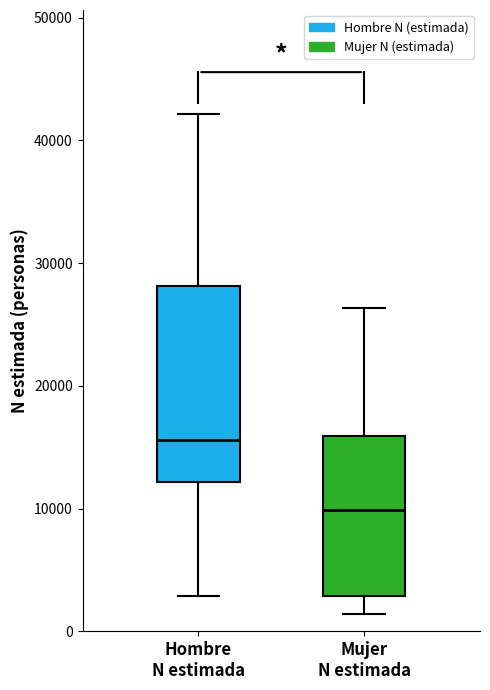

Reading left to right, transcribe this box plot: for each box, give where its median line is, the range the box spans, and where its two whiskers end, as read against the y-axis. The values are not printed on the chart, so give them approximately, as read against the axis.

Hombre N estimada: median 16000, box 12000 to 28000, whiskers 3000 to 42000
Mujer N estimada: median 10000, box 3000 to 16000, whiskers 1000 to 26000